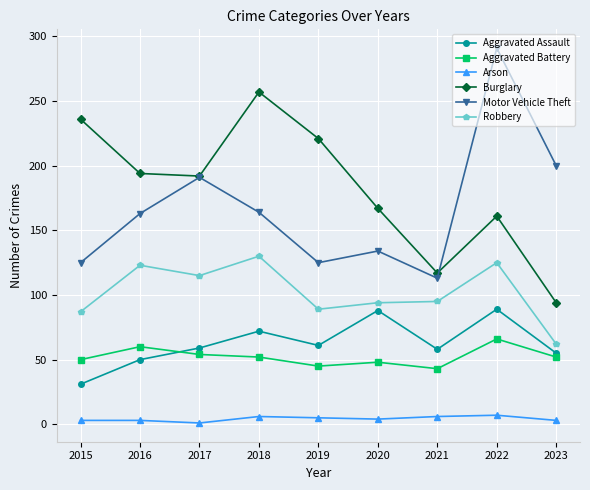

How many categories are shown in the chart?

9